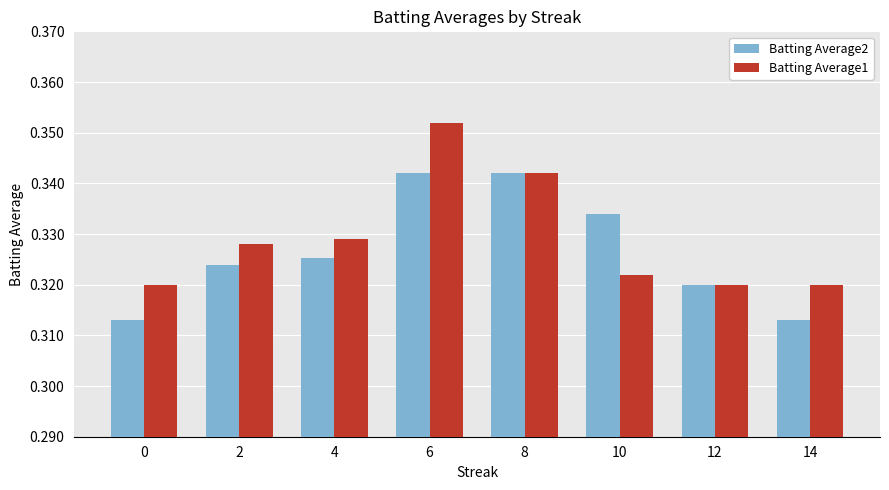

What is the sum of all Batting Average2 values?

2.6